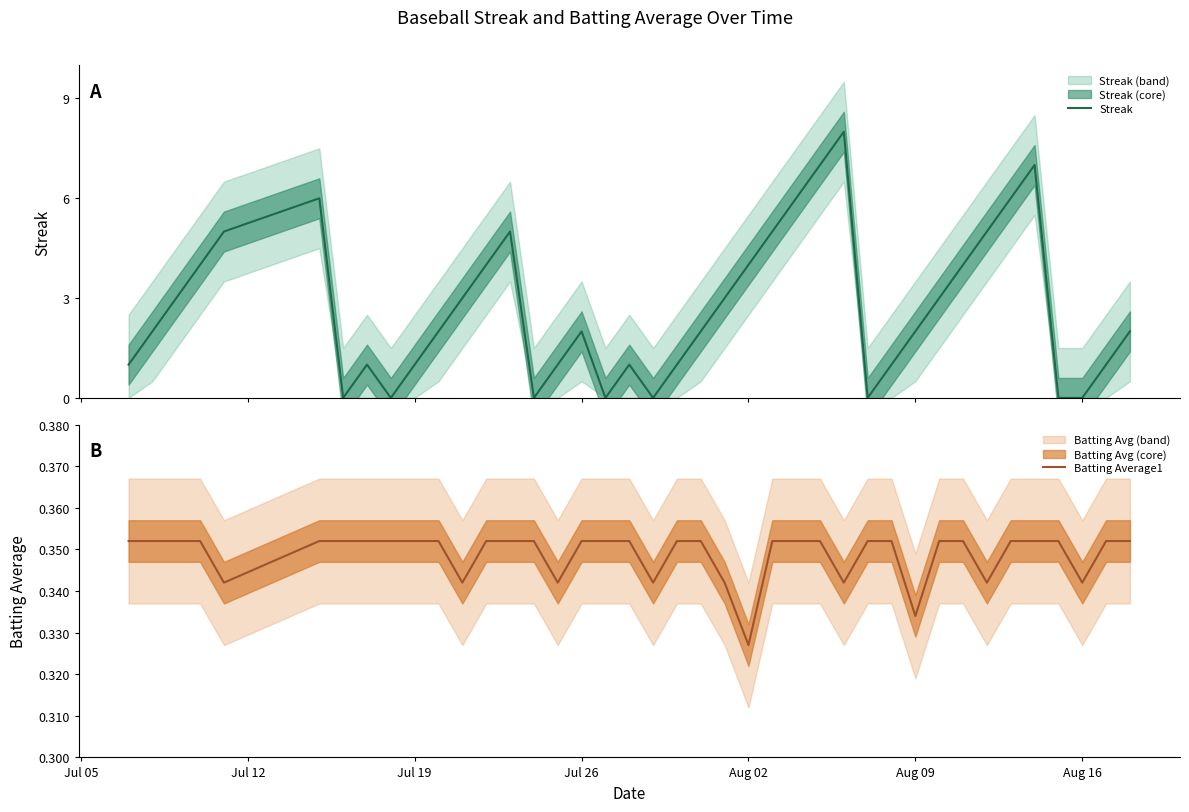

True or false: Batting Average1 and Streak intersect in this chart.

True